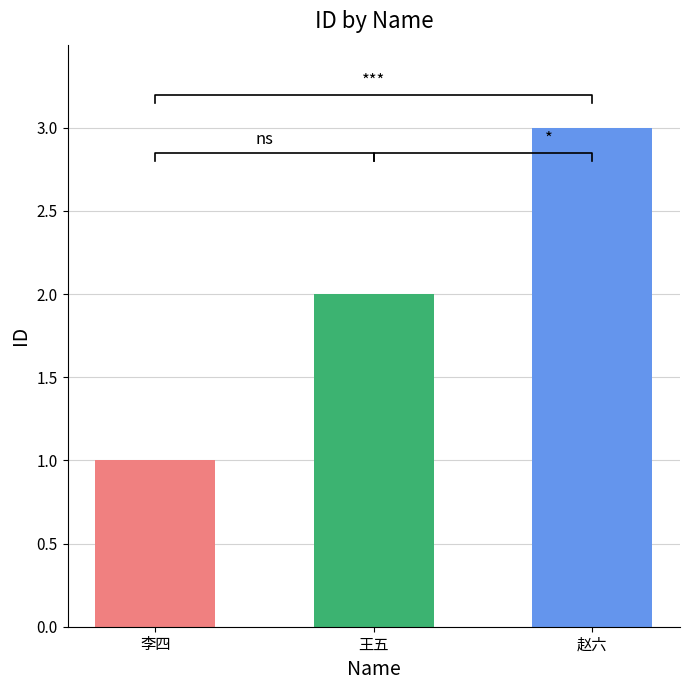

Rank the categories by value from highest to lowest.

赵六, 王五, 李四